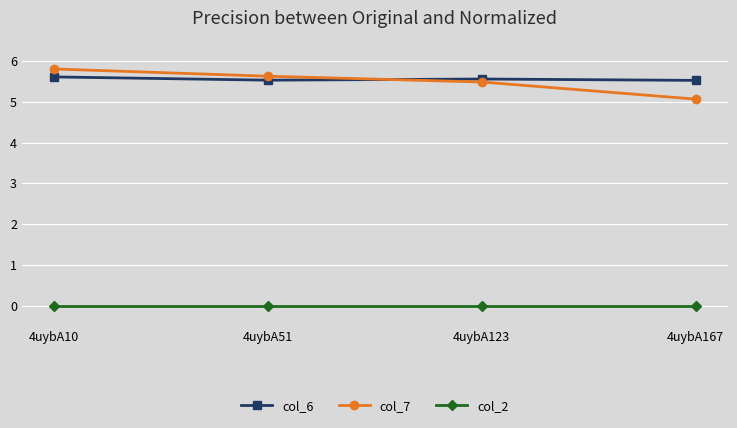

True or false: col_2 and col_7 intersect in this chart.

False